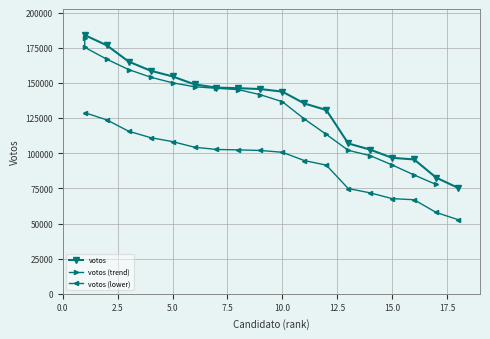

True or false: votos (lower) and votos intersect in this chart.

False